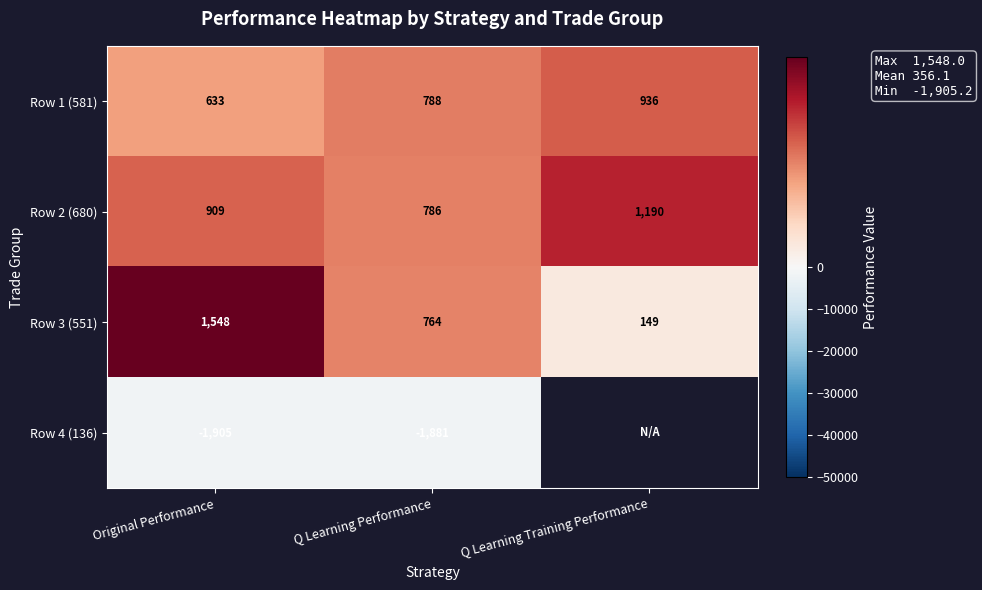

Rank the categories by Row 3 (551) value from highest to lowest.

Original Performance, Q Learning Performance, Q Learning Training Performance